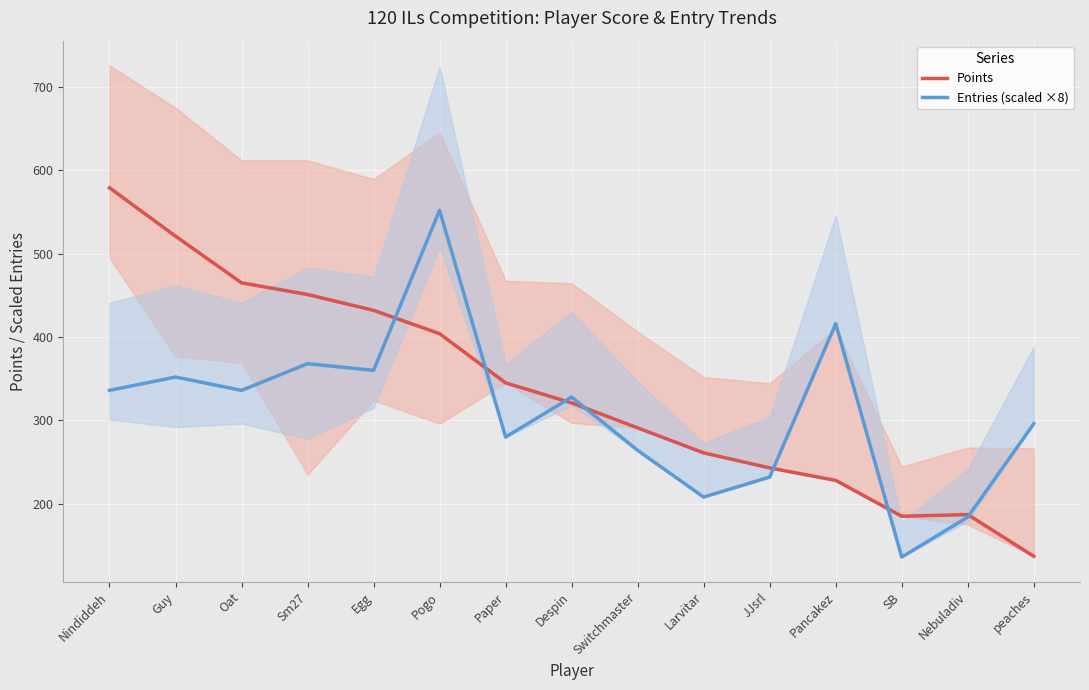

Which series ends up on top after the final intersection of Points and Entries (scaled ×8)?

Entries (scaled ×8)